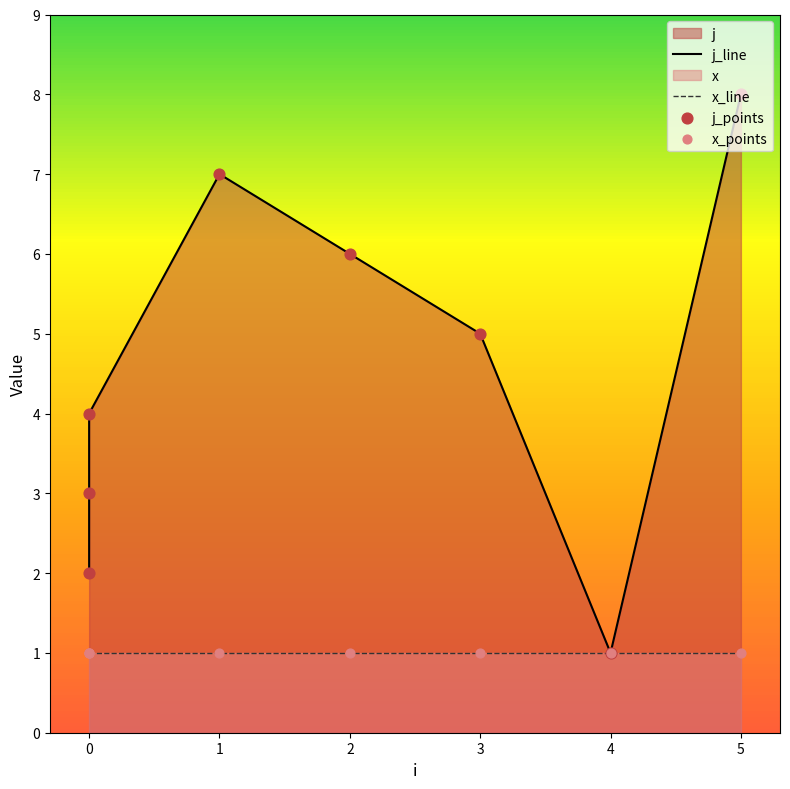

What is the ratio of the value at 0 to the value at 2?

0.3